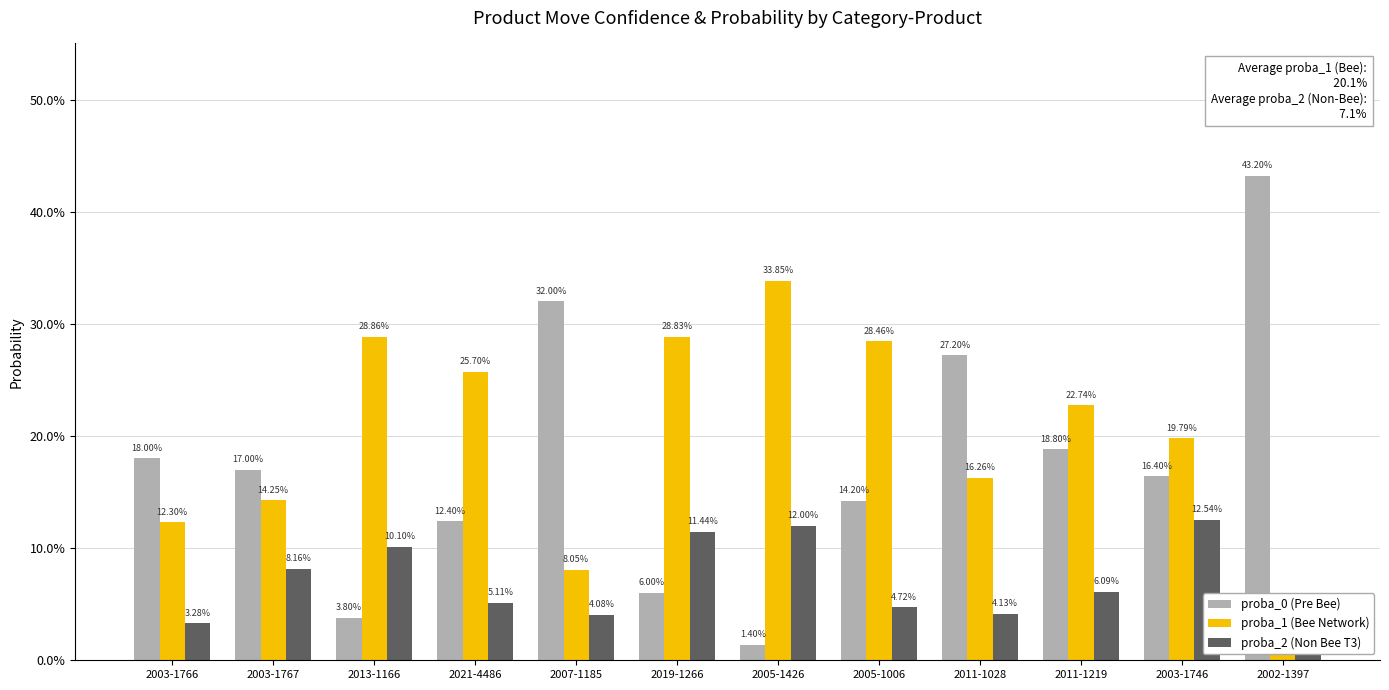

What are all the series names shown in the legend?

proba_0 (Pre Bee), proba_1 (Bee Network), proba_2 (Non Bee T3)